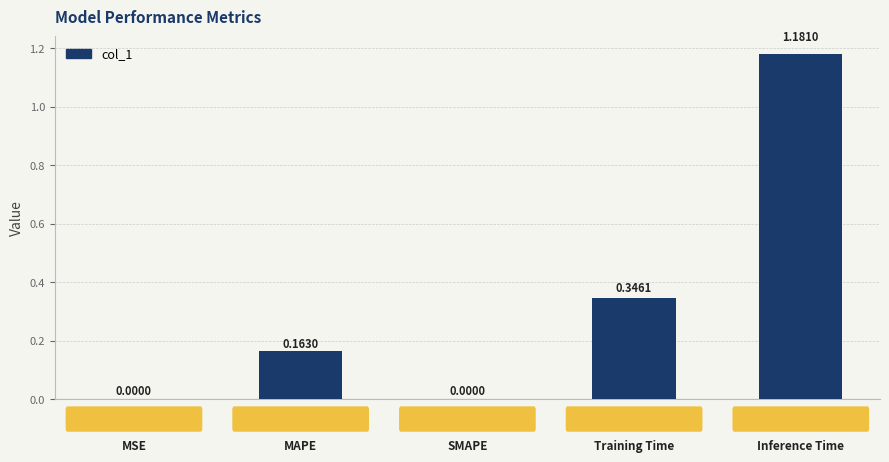

What is the sum of all values?

1.7